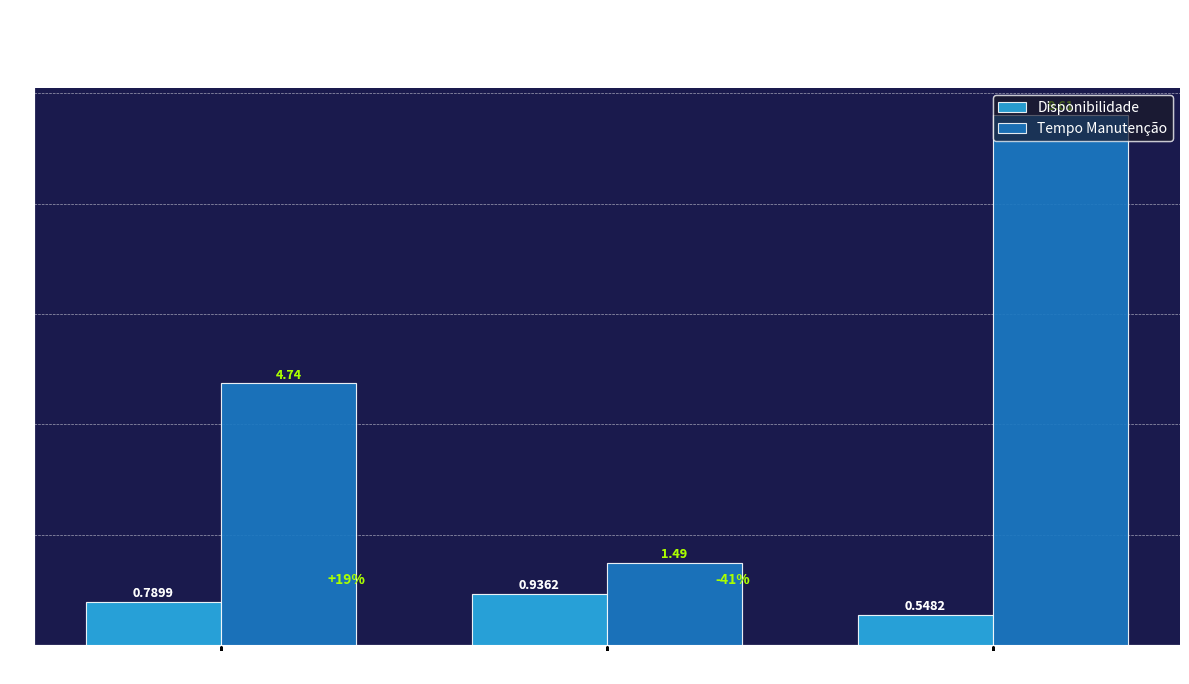

What is the maximum value shown in the chart?

9.6